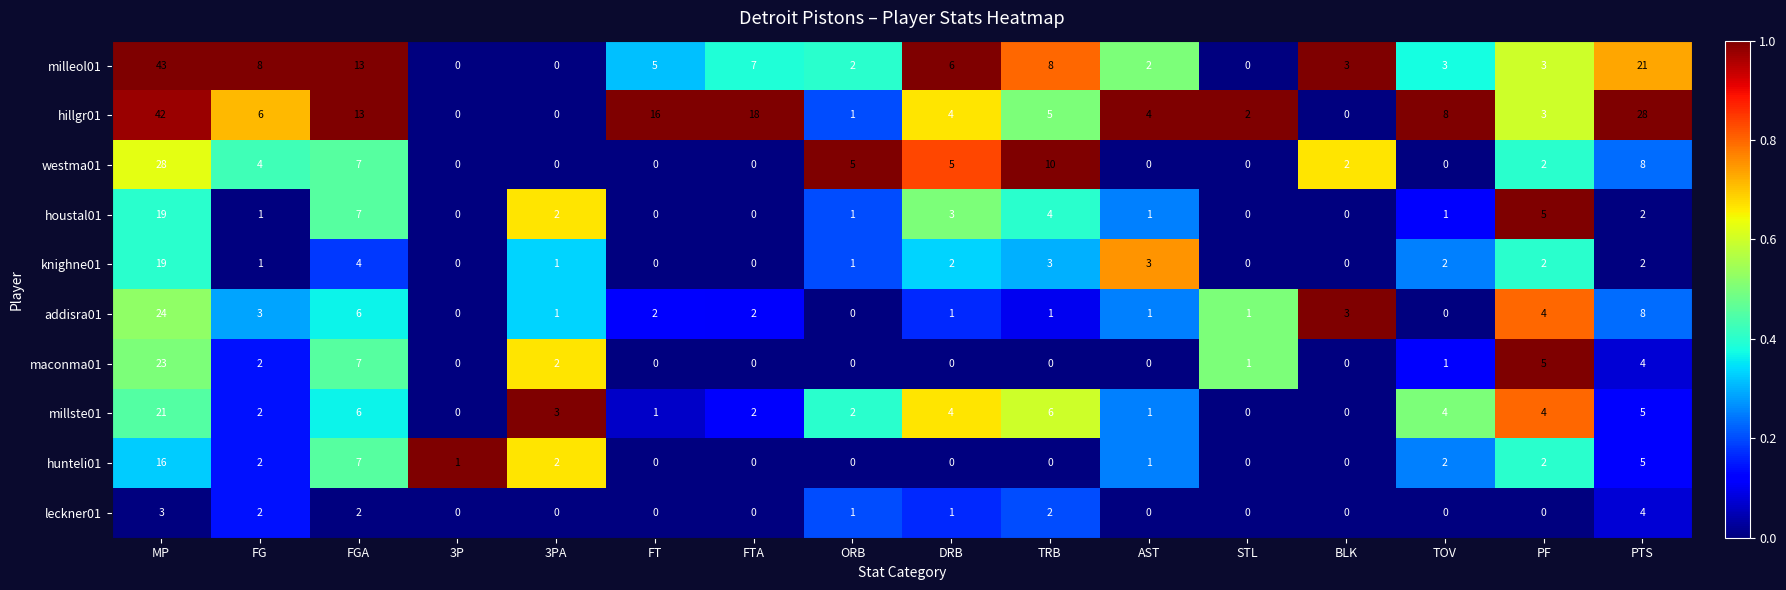

How many distinct data groups are displayed?

10